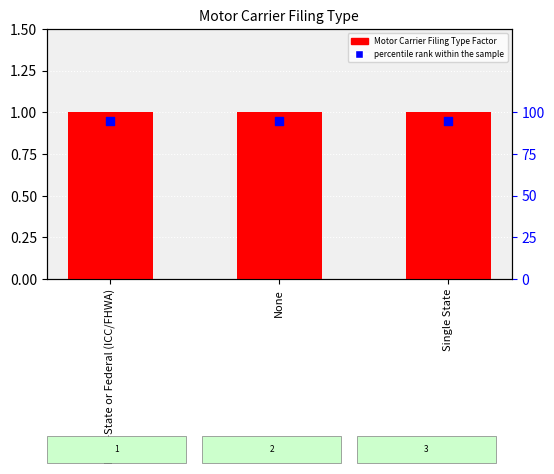

What is the total value across all series at Single State?

96